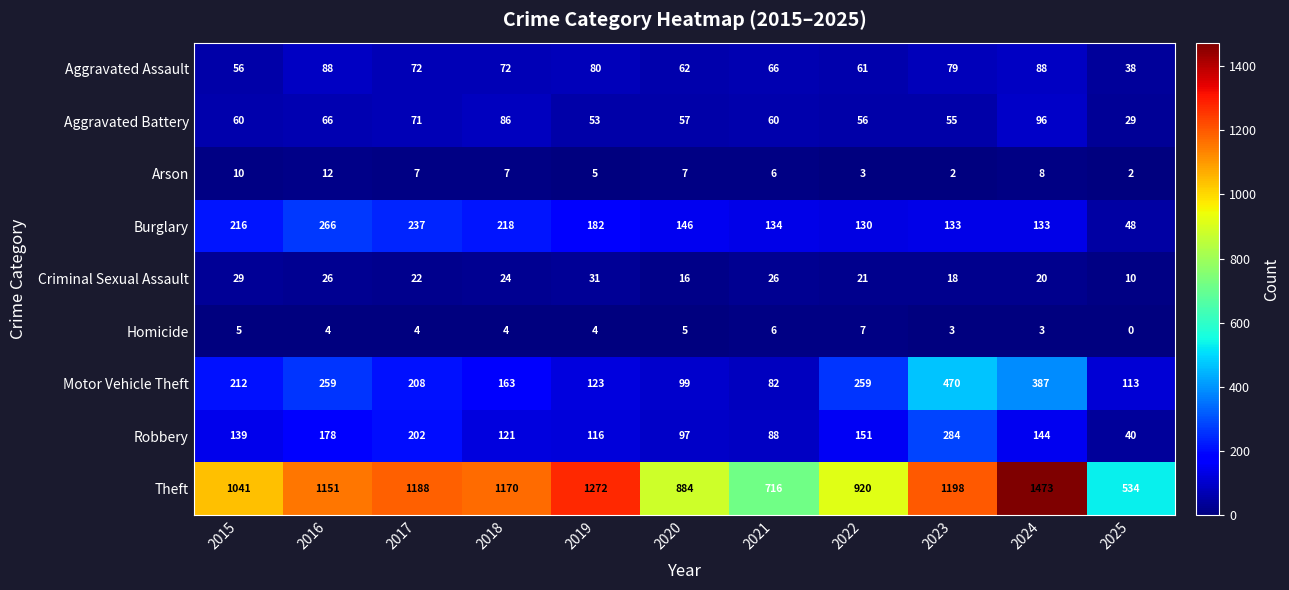

What is the total value across all series at 2017?

2011